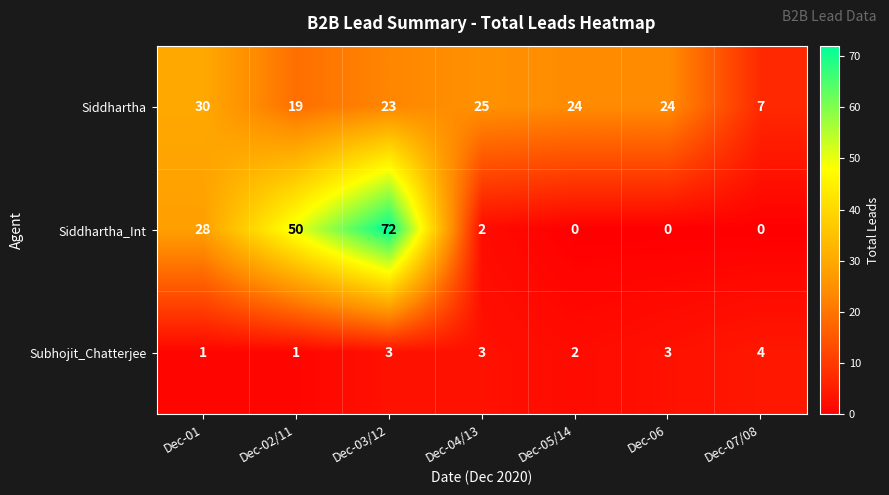

At which category is the sum across all series the highest?

Dec-03/12